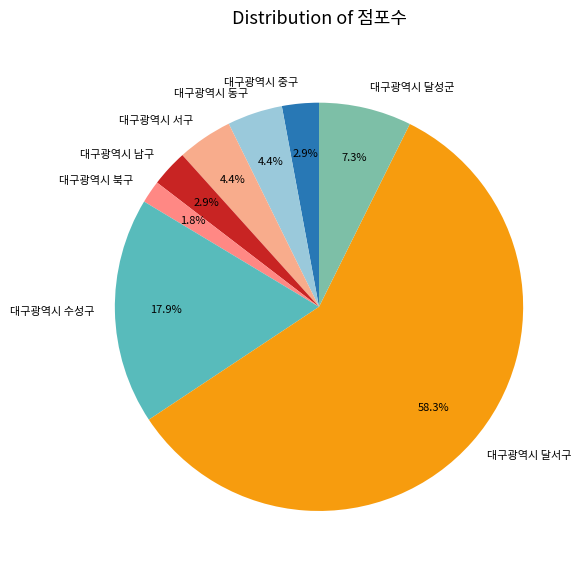

To the nearest percent, what percentage of the pie is 대구광역시 서구?

4%